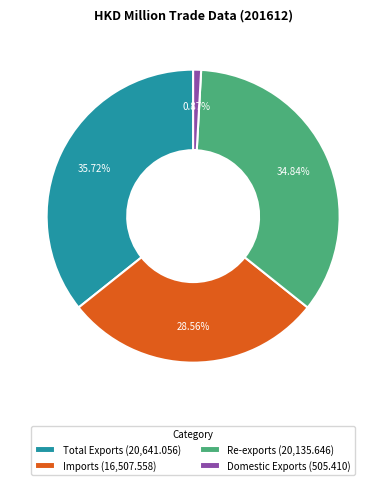

How many segments does this pie chart have?

4